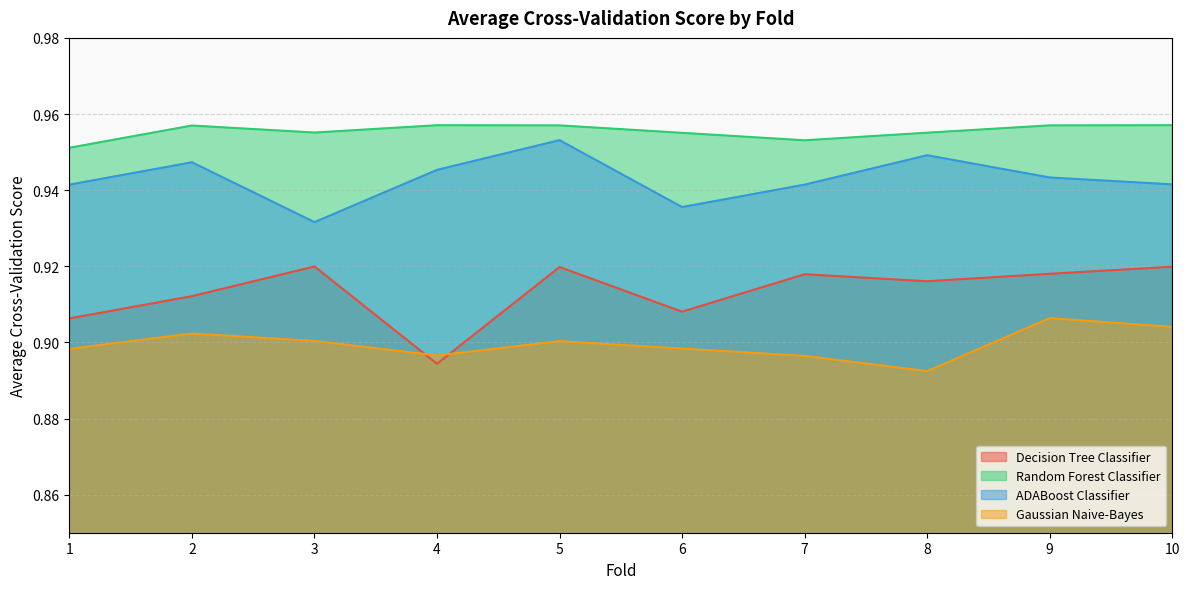

The Random Forest Classifier series shows 1.0 at 7. True or false?

True